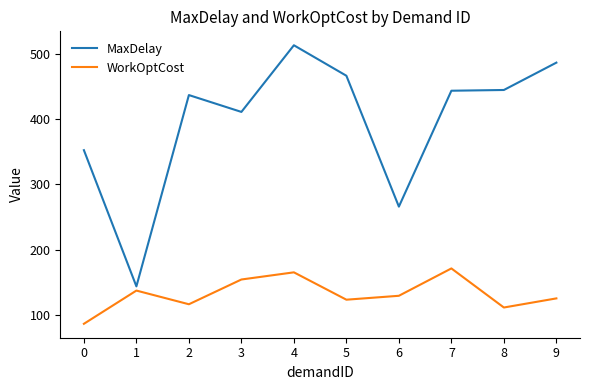

At 9, list the series in order from smallest to largest.

WorkOptCost, MaxDelay